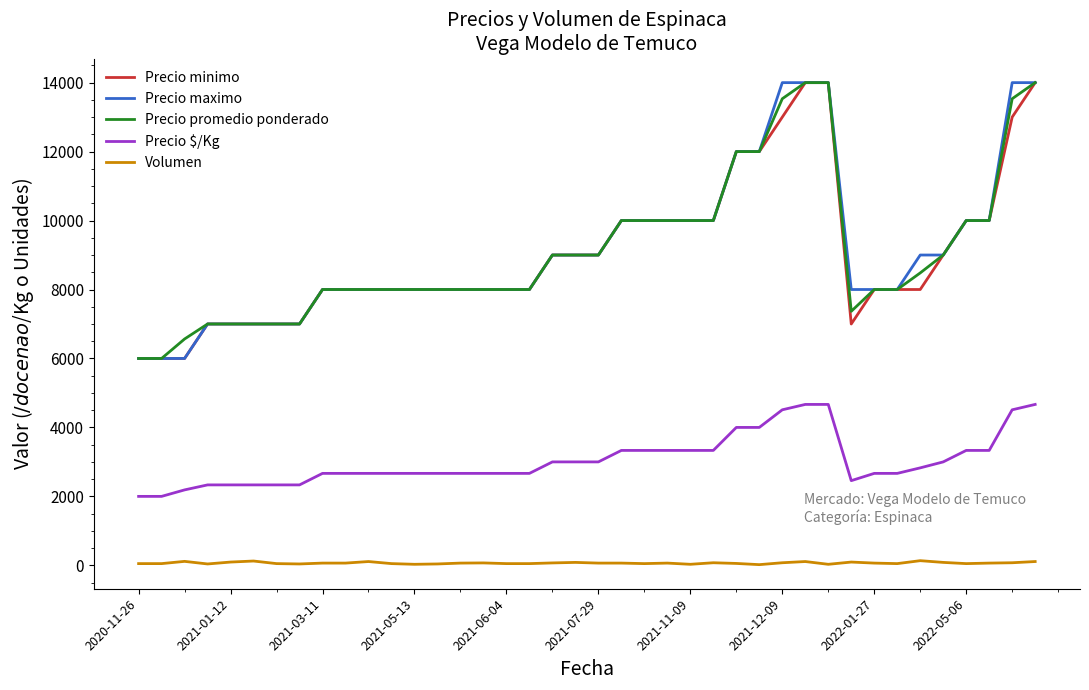

What is the maximum value shown in the chart?

14000